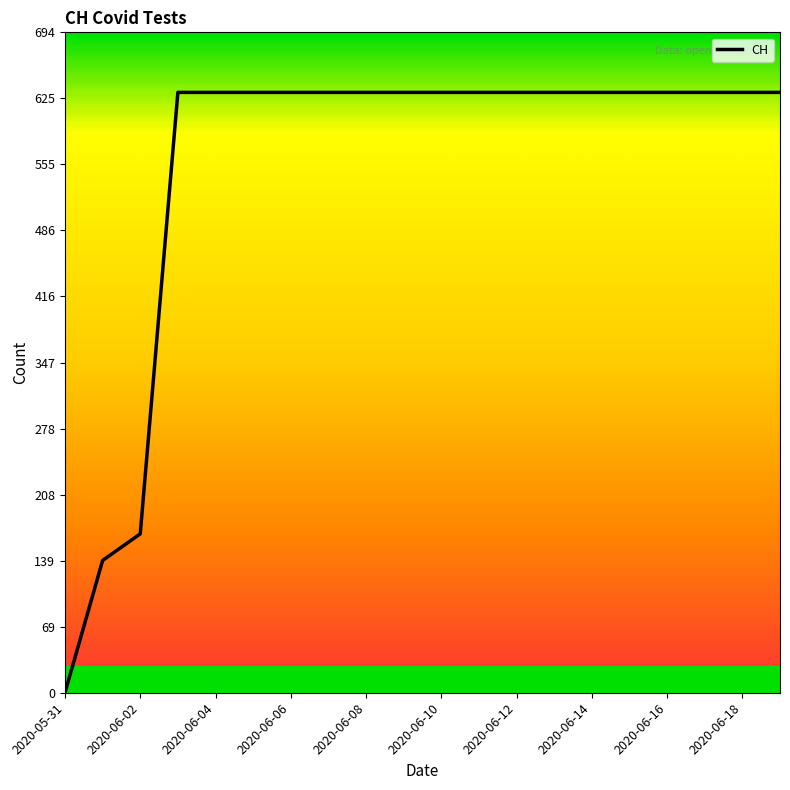

What is the difference between the maximum and minimum values?

631